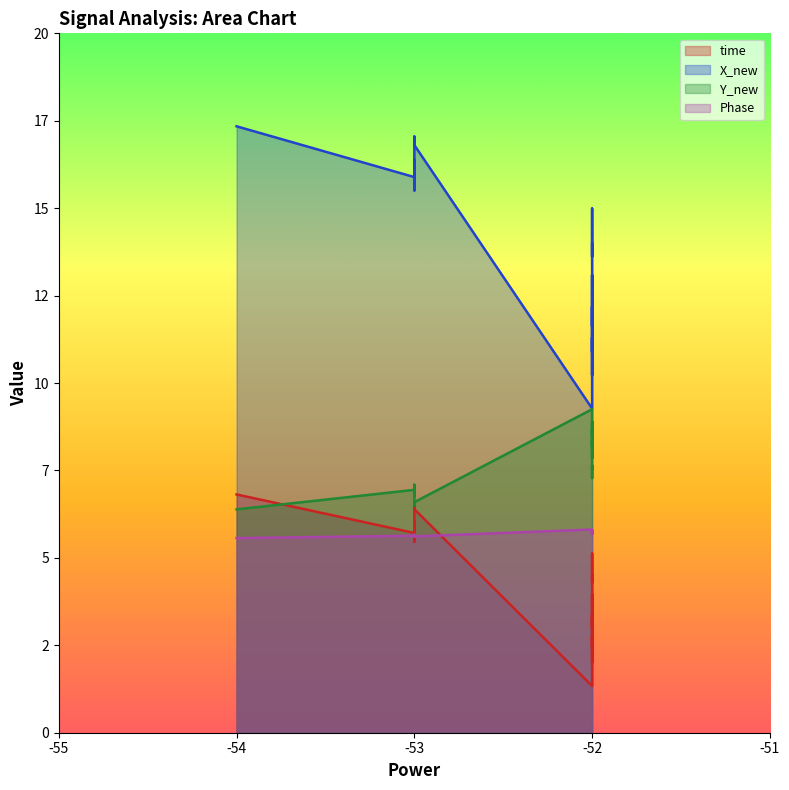

What are all the series names shown in the legend?

time, X_new, Y_new, Phase